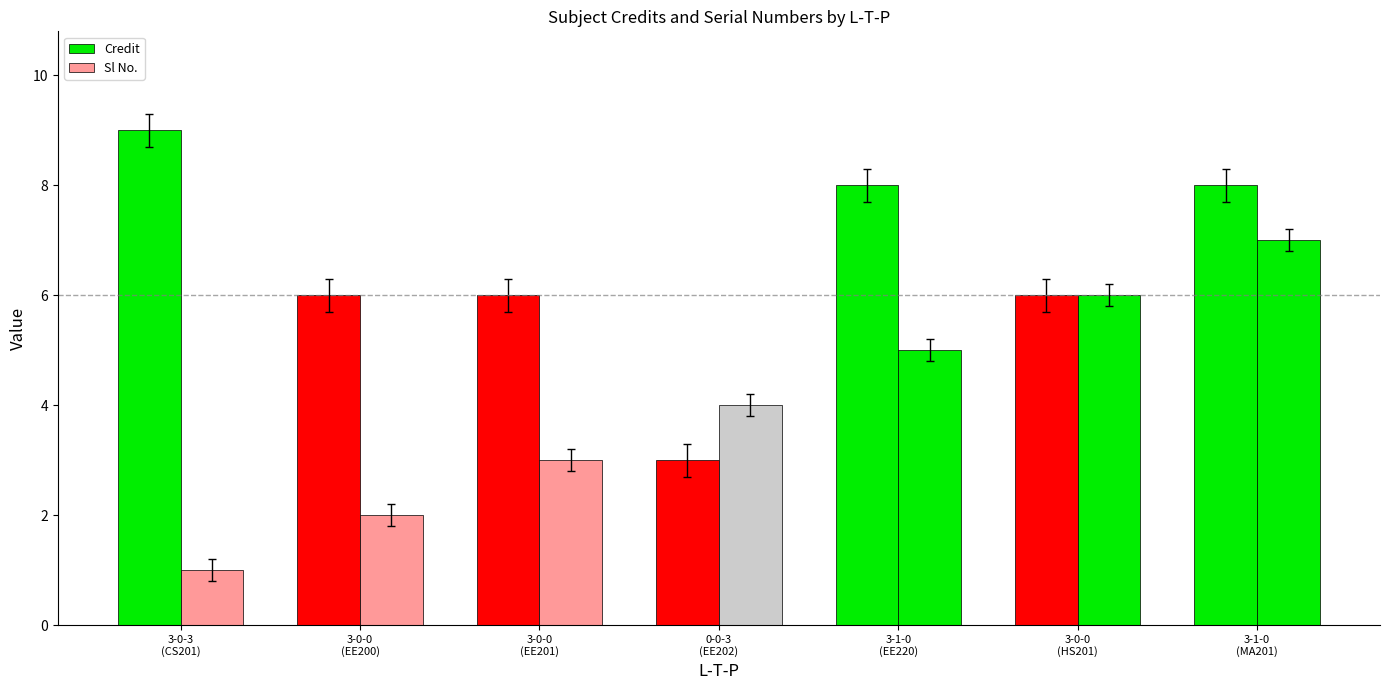

At which category does the chart reach its minimum across all series?

3-0-3
(CS201)